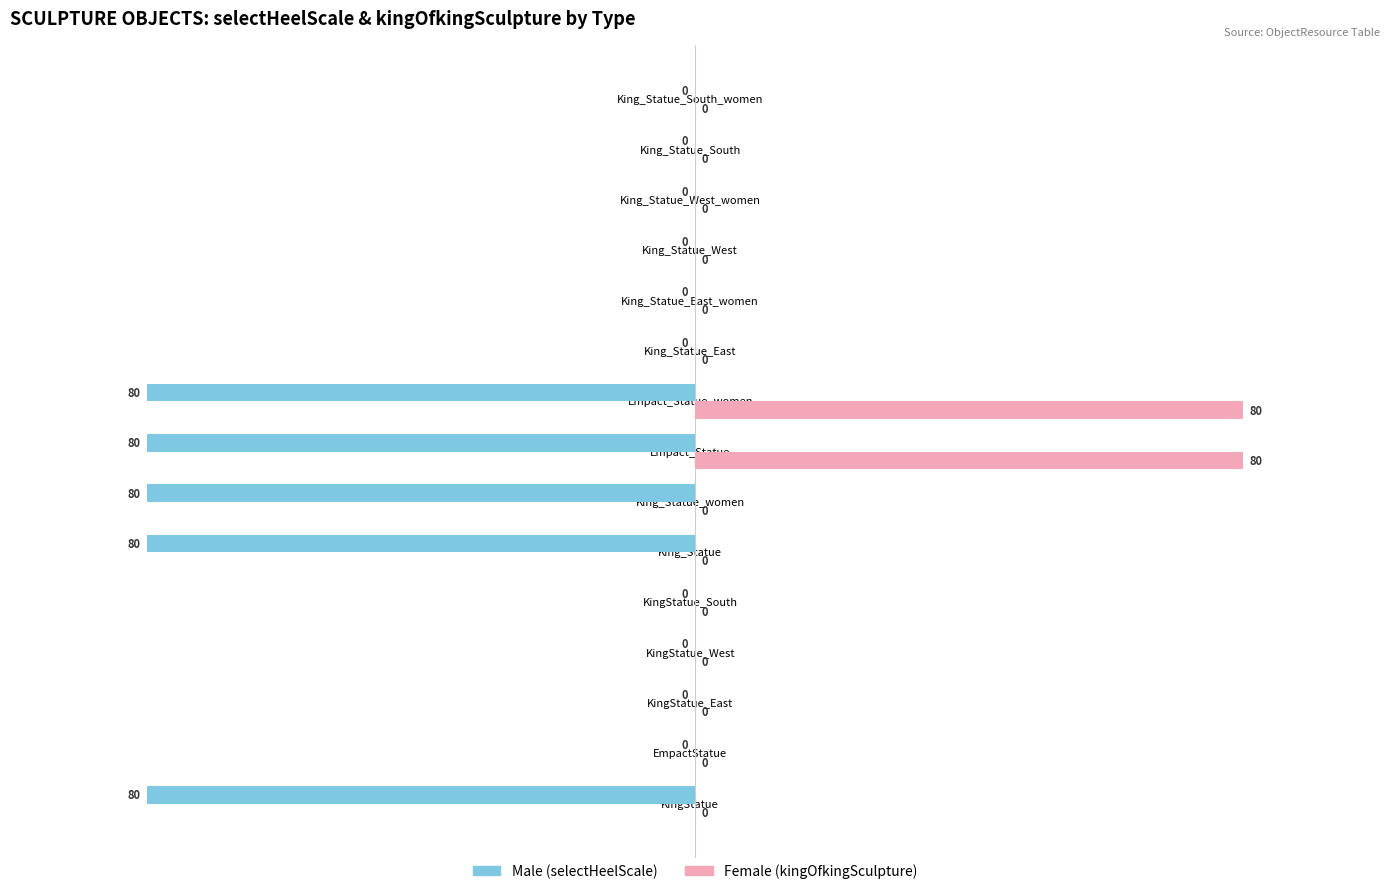

What is the maximum value shown in the chart?

80